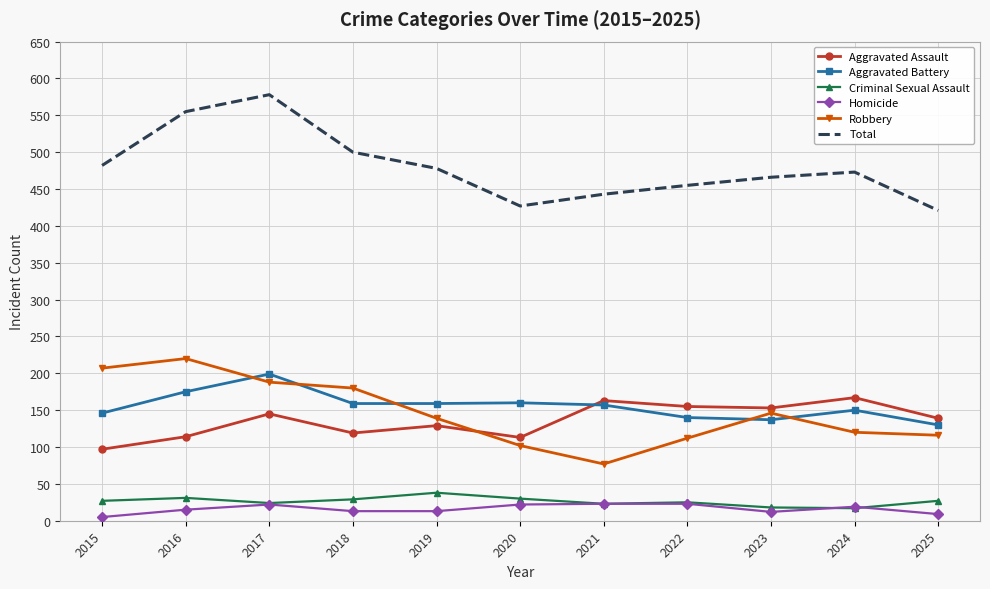

Between 2017 and 2019, which series saw the biggest shift?

Total